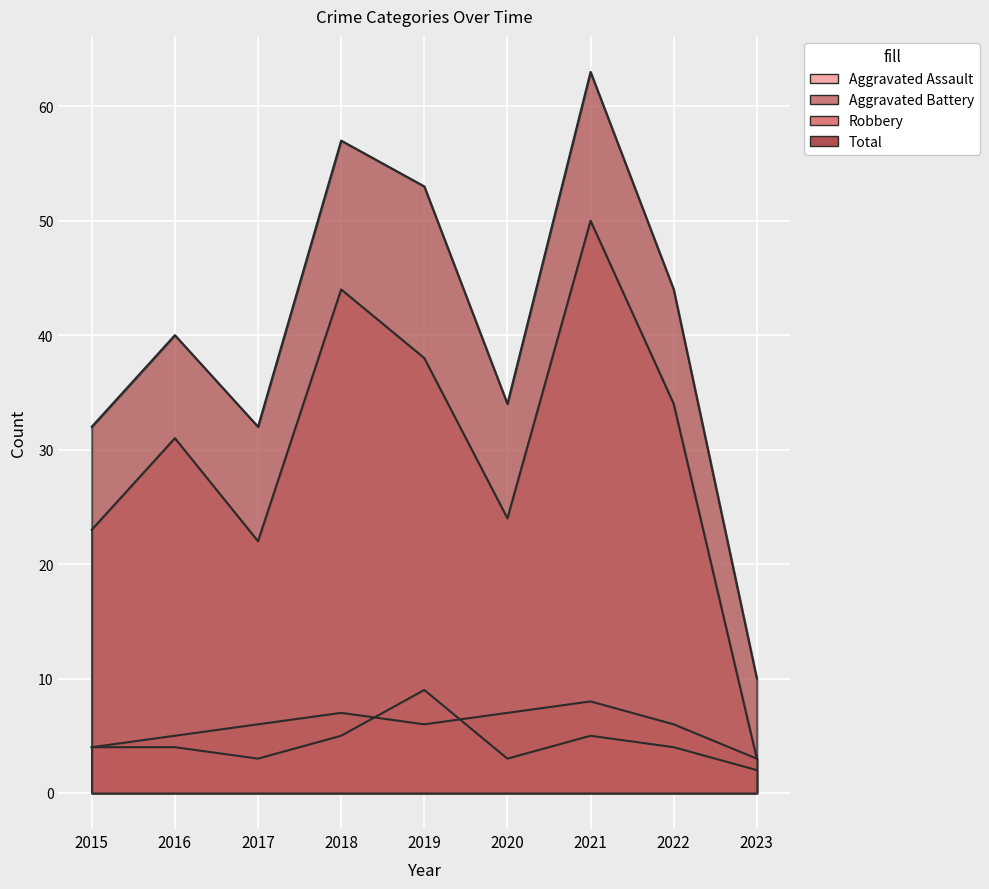

True or false: Total and Robbery cross at least once.

False